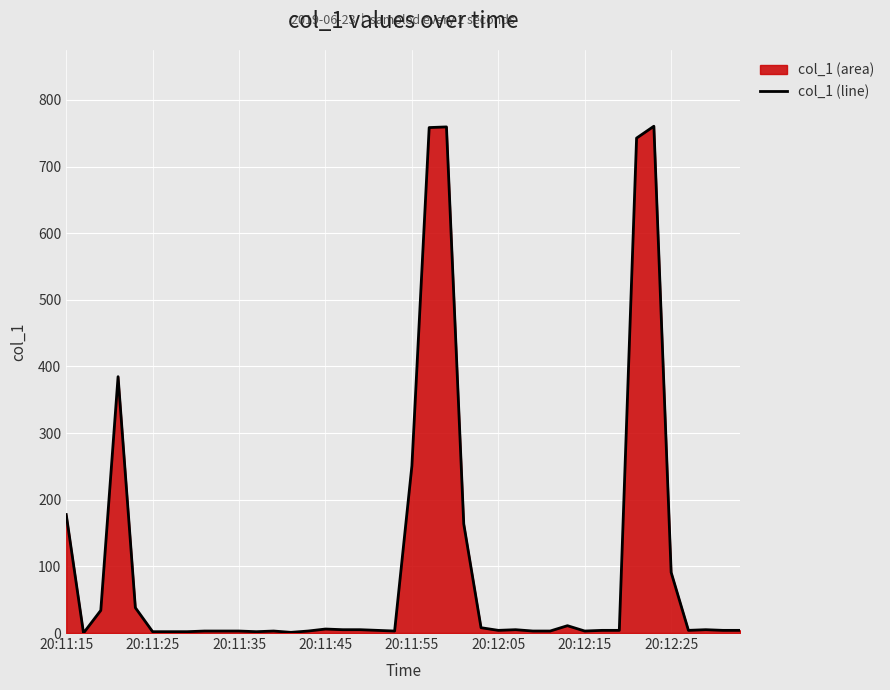

What position from the right is 14?

26